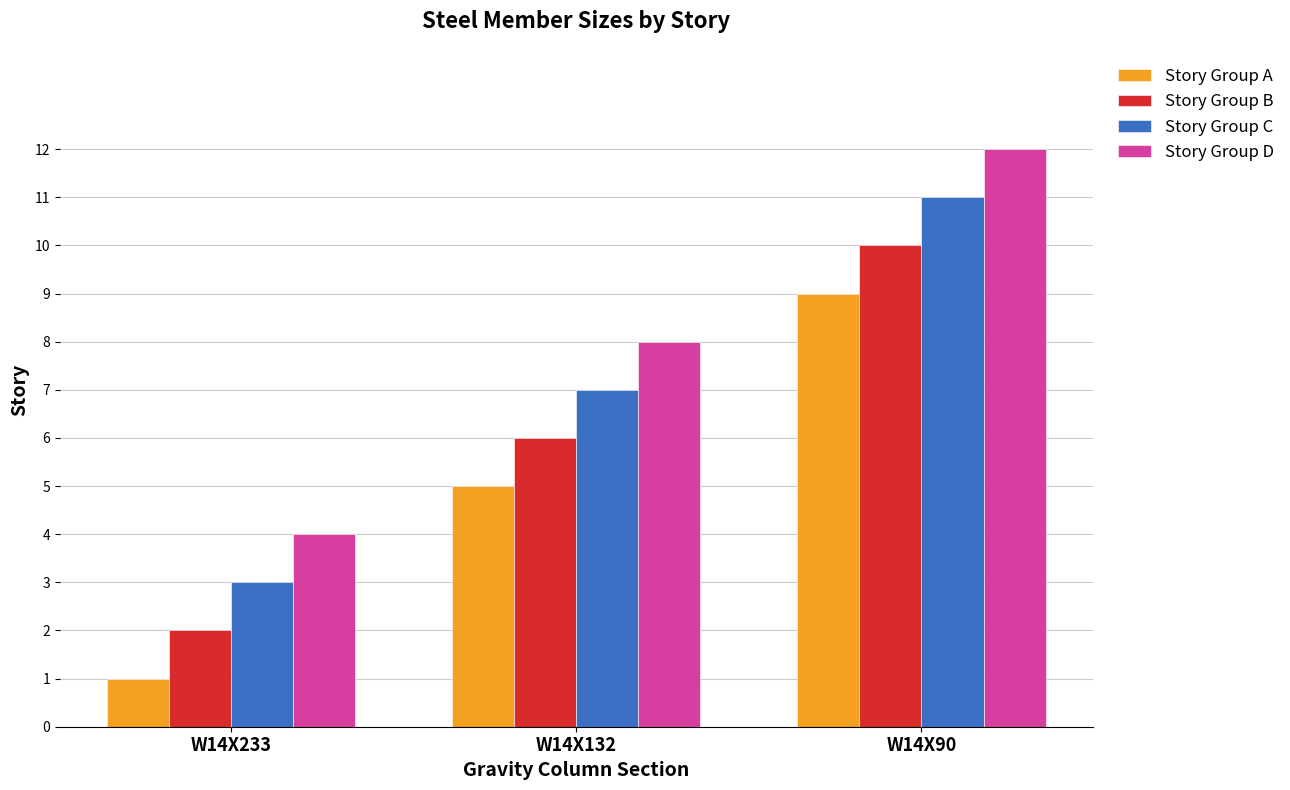

Is it true that Story Group D equals 3 at W14X90?

False